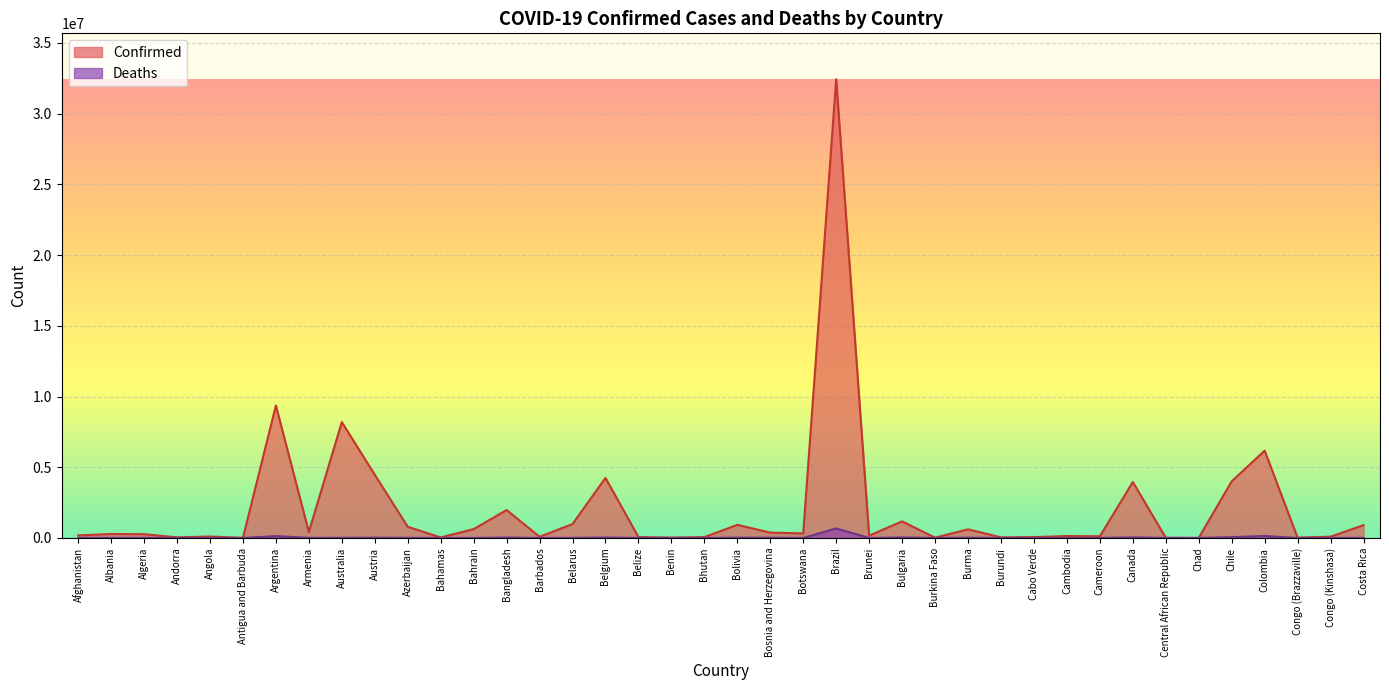

At which category does Confirmed reach its first local peak?

Albania